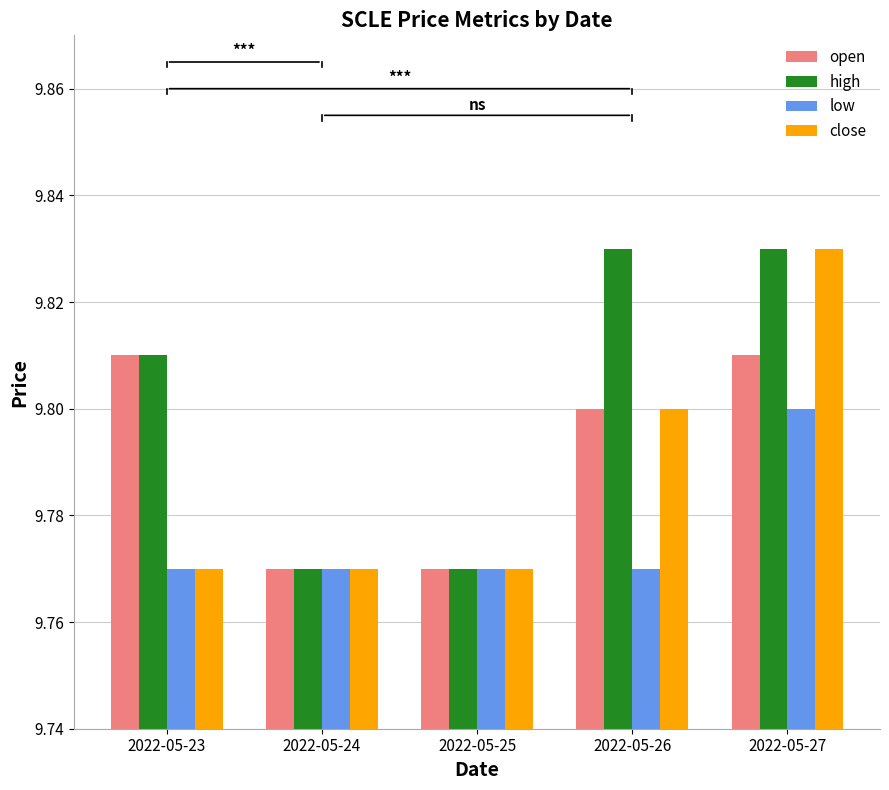

What is the sum of all high values?

49.0